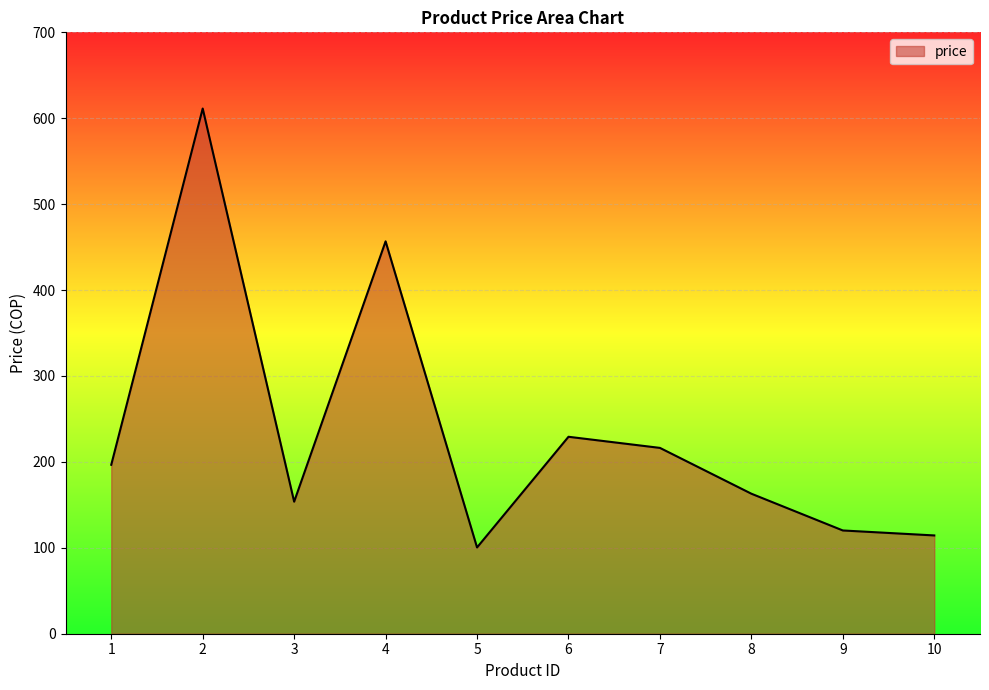

Count the number of data series in this chart.

1